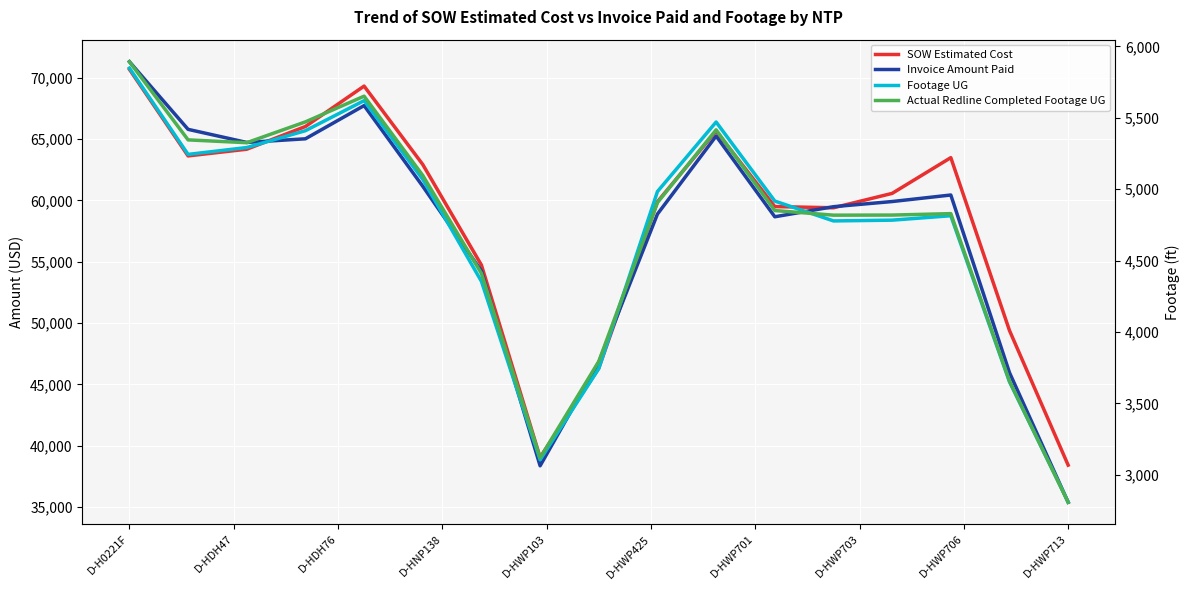

How many lines are shown in the chart?

4